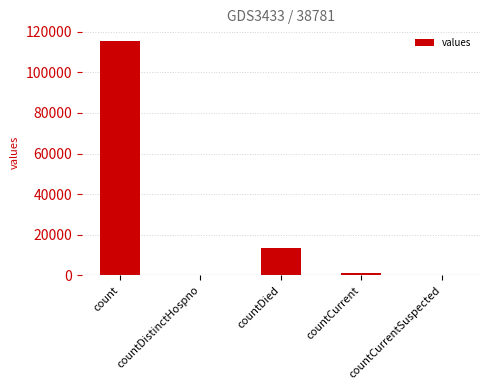

The chart shows a value of 38059 at countCurrentSuspected. True or false?

False